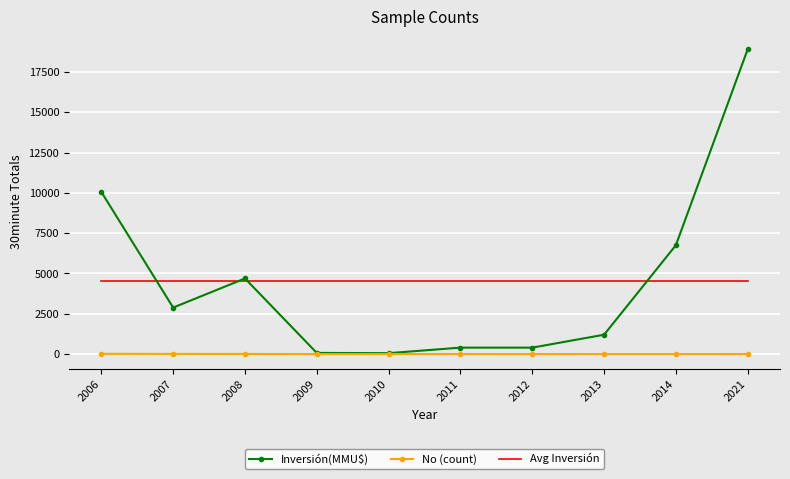

True or false: Avg Inversión and No (count) intersect in this chart.

False